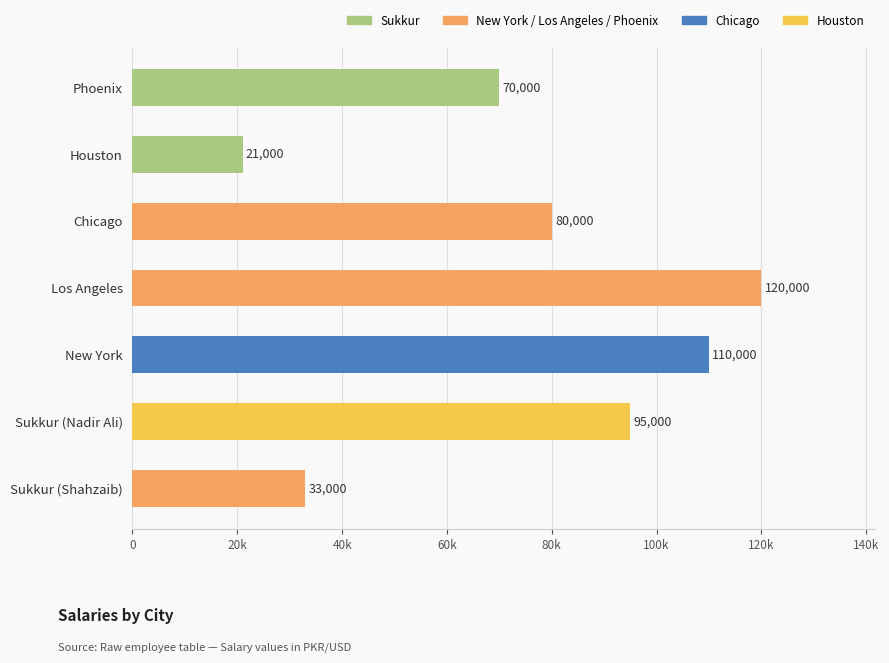

Count the number of values greater than 80000.

3